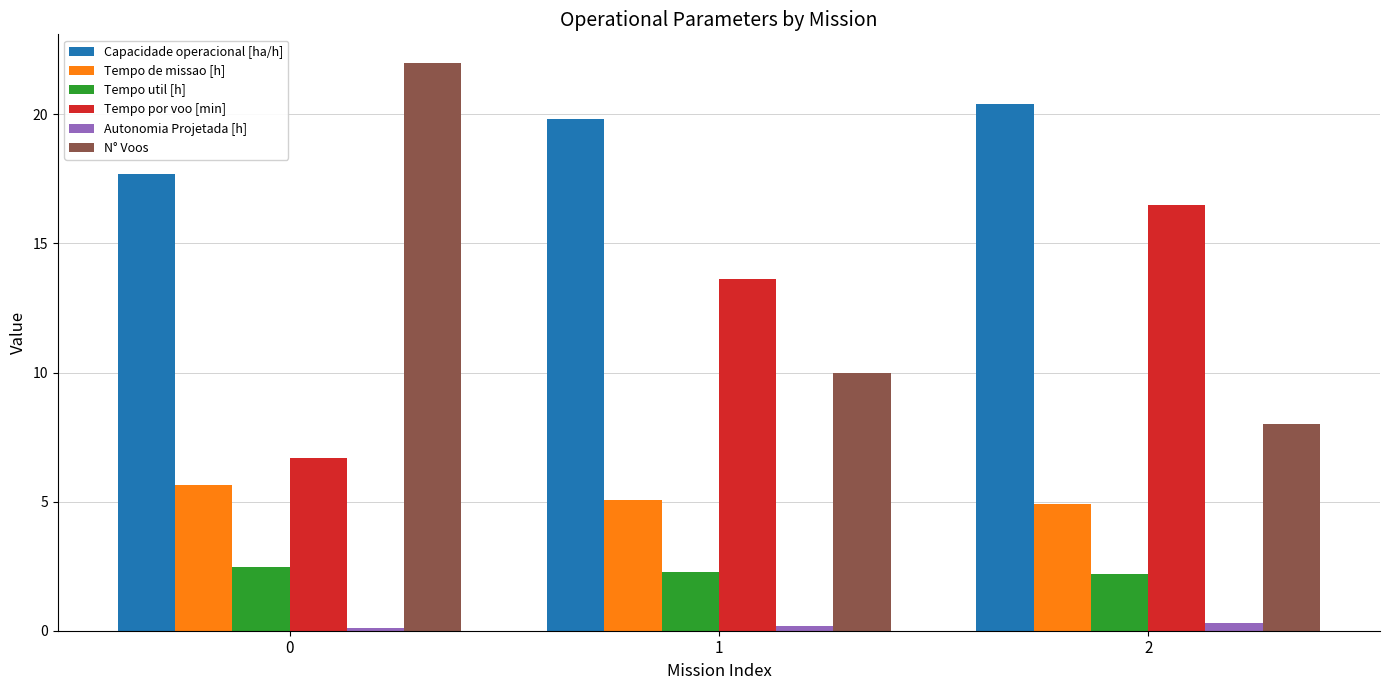

What is the value of the Tempo util [h] bar at the 3rd from the left?

2.2